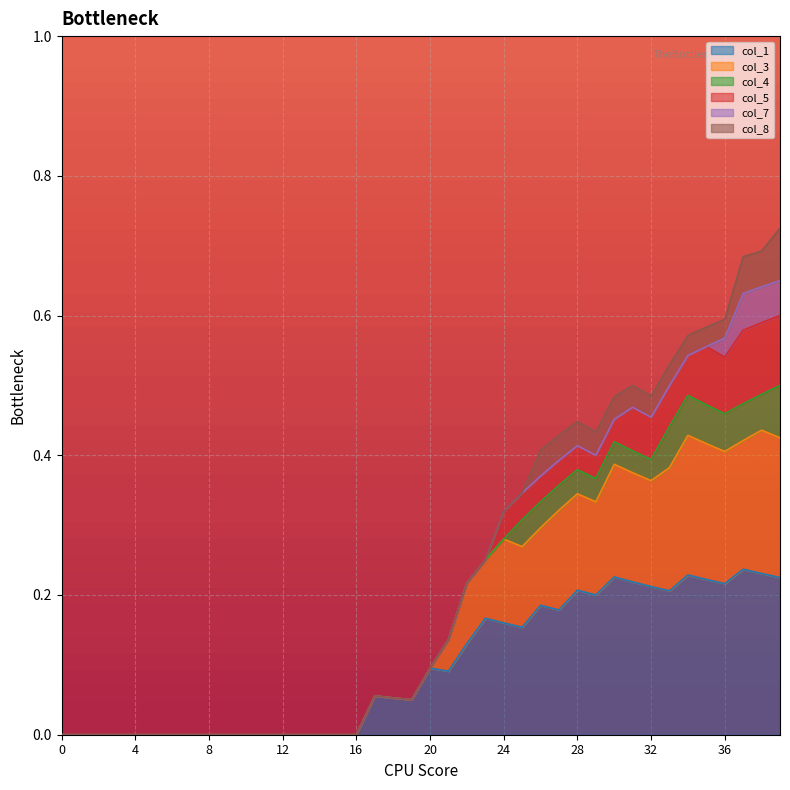

At which category does col_3 reach its first local valley?

23